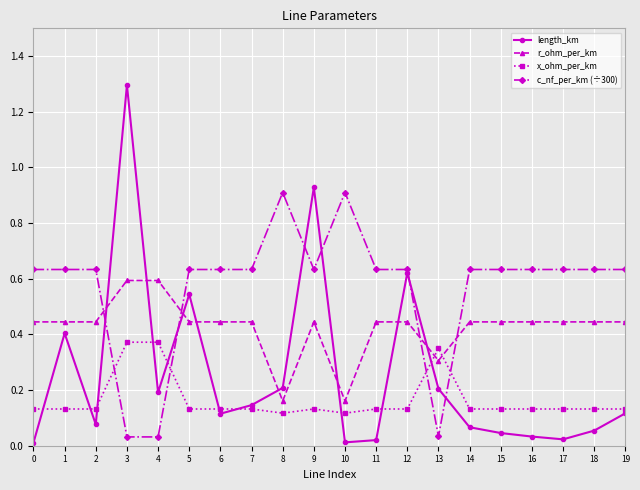

How many distinct data groups are displayed?

4